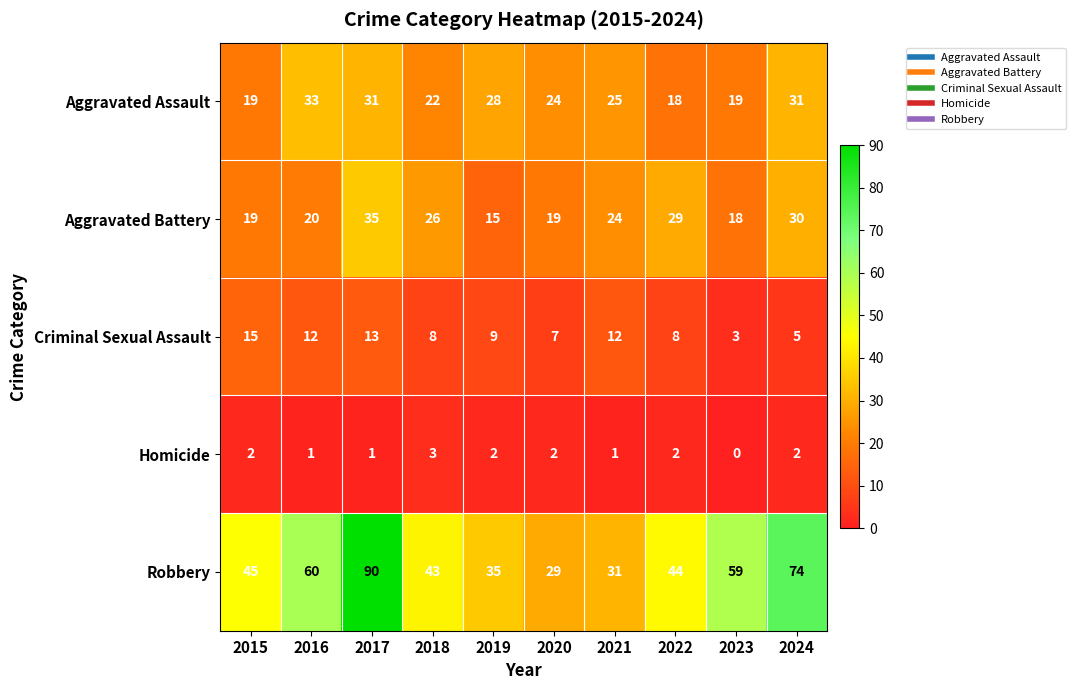

At which category is the sum across all series the highest?

2017